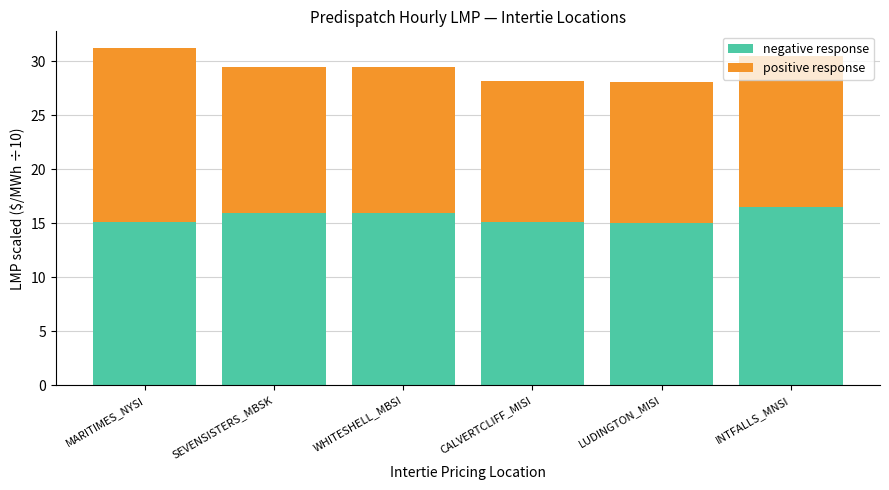

What is the lowest value of the negative response series?

15.0